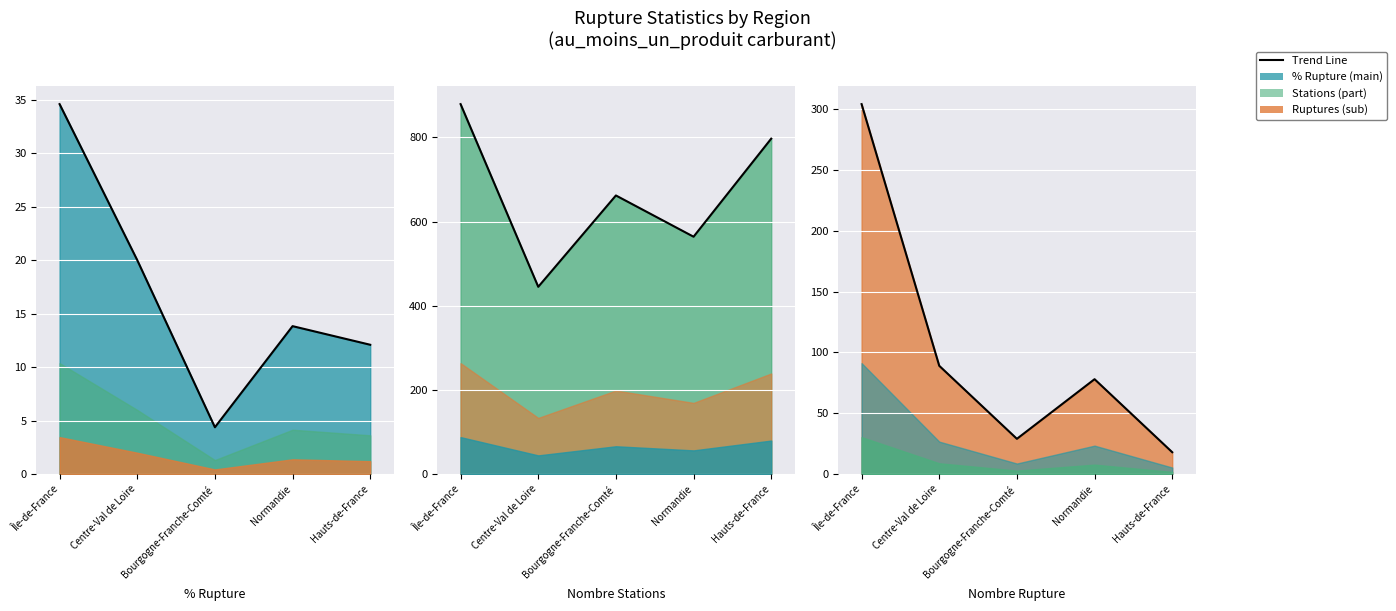

Where is the first local maximum?

Normandie